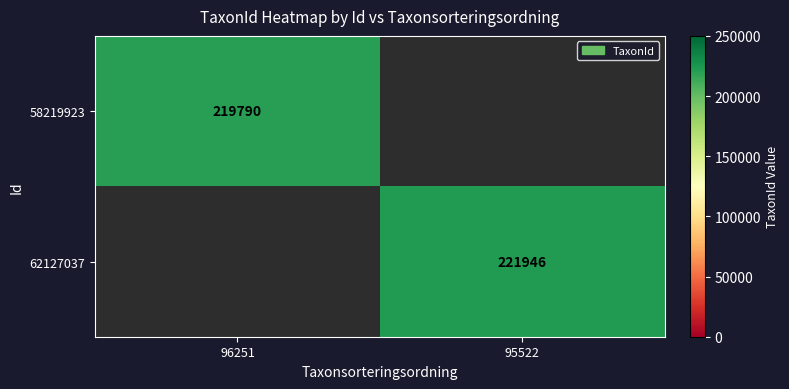

The value of 62127037 at 95522 is 221946. True or false?

True